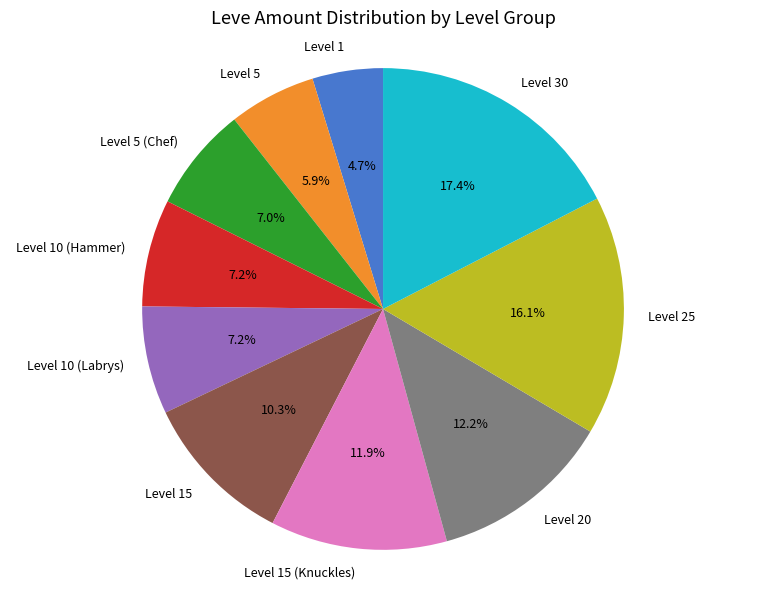

Approximately how many times larger is the value at Level 15 compared to Level 10 (Hammer)?

1.4